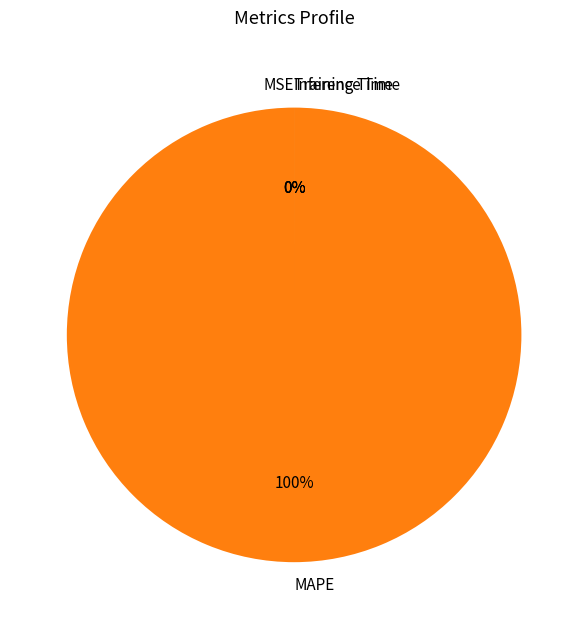

Which category accounts for the majority?

MAPE